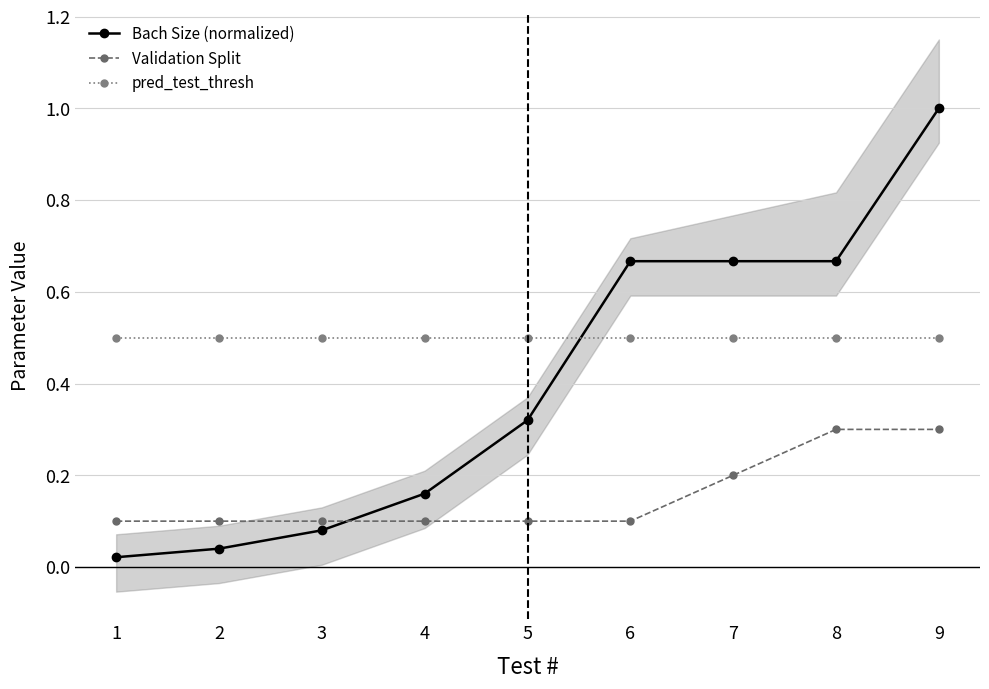

How many times do Validation Split and Bach Size (normalized) cross each other?

1